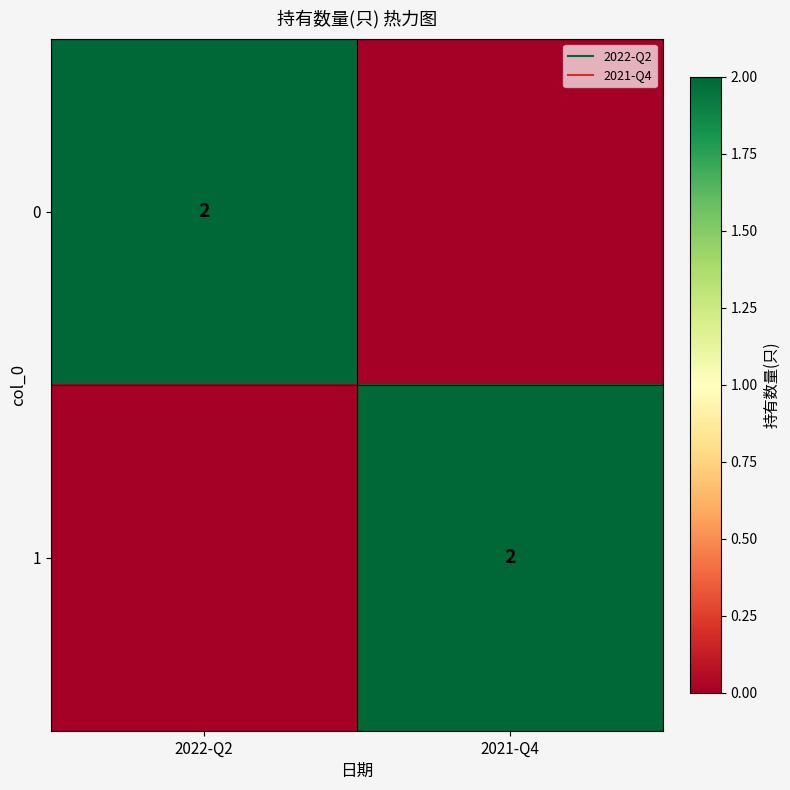

List the series in order of their peak value, highest first.

0, 1